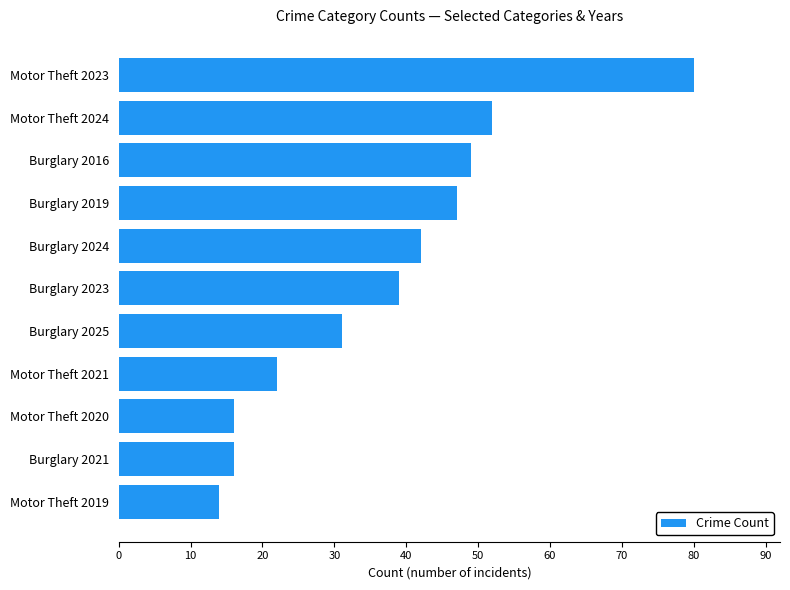

The chart shows a value of 50 at Burglary 2025. True or false?

False